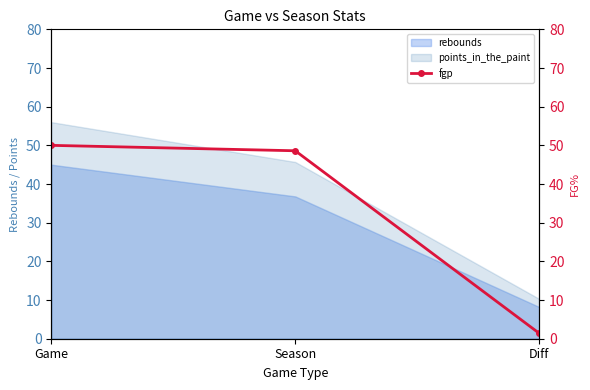

How many lines are shown in the chart?

1